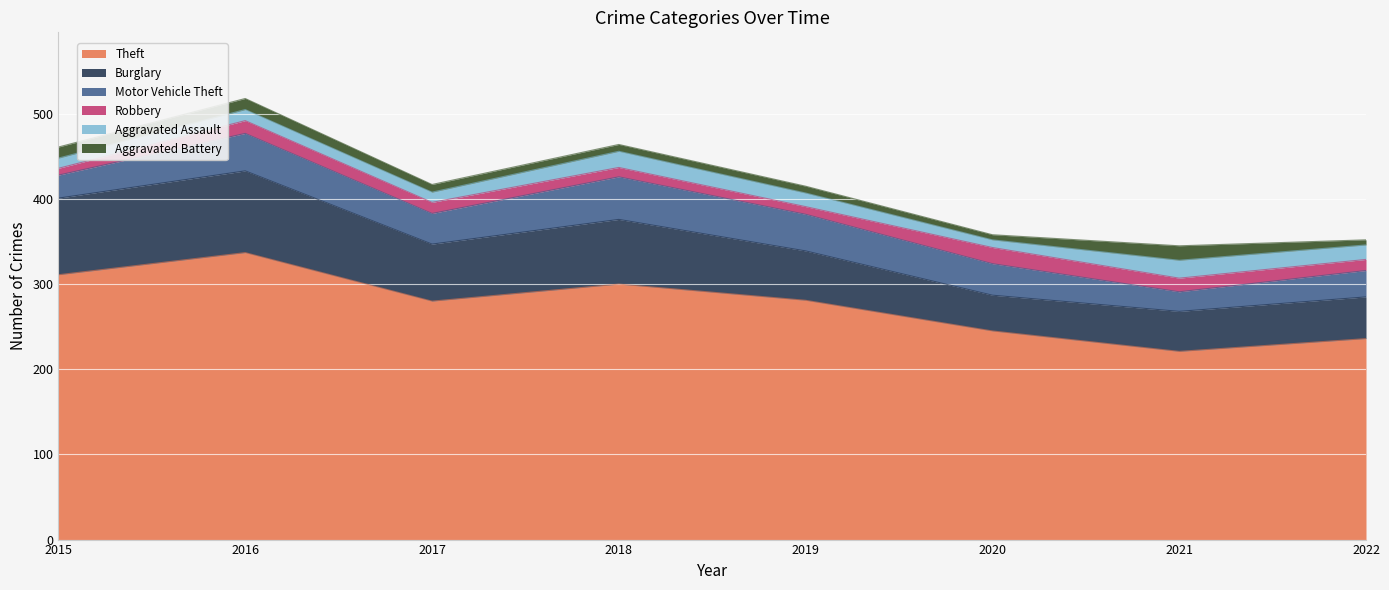

Is it true that Burglary equals 96 at 2016?

True